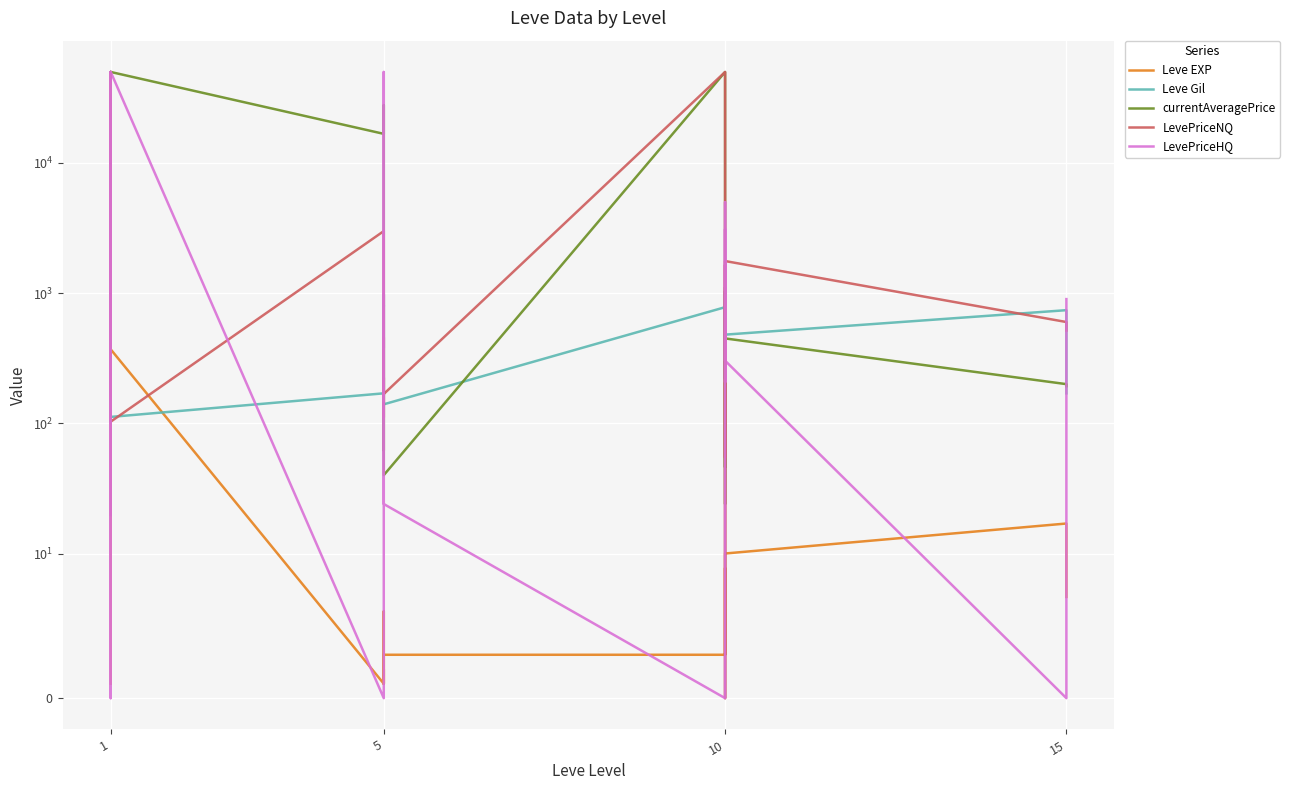

Reading right to left, transcribe all the data shown in this chart.

Leve EXP: 7.0	17.0	10.0	3.0	4.0	9.0	3.0	3.0	3.0	1.0	2.0	1.0	6.0	1.0	370.0	900.0	370.0	630.0	540.0	1.0
Leve Gil: 170.0	740.0	480.0	220.0	770.0	990.0	220.0	780.0	140.0	980.0	790.0	810.0	280.0	170.0	112.0	113.0	112.0	112.0	112.0	420.0
currentAveragePrice: 193.0	200.0	449.0	1033.0	46.0	1107.0	24.0	50000.0	40.0	224.0	192.0	62.0	27815.0	16734.0	50000.0	163.0	786.0	50000.0	5512.0	4847.0
LevePriceNQ: 516.0	600.0	1764.6	0.0	100.2	1648.5	54.6	50000.0	168.0	456.8	279.0	117.4	111.0	2997.0	103.0	490.3	2359.6	50000.0	6911.6	19.8
LevePriceHQ: 900.0	0.0	303.0	3099.0	207.0	4998.0	90.0	0.0	24.0	762.8	975.0	378.0	50000.0	0.0	50000.0	0.0	0.0	50000.0	38995.0	148.0